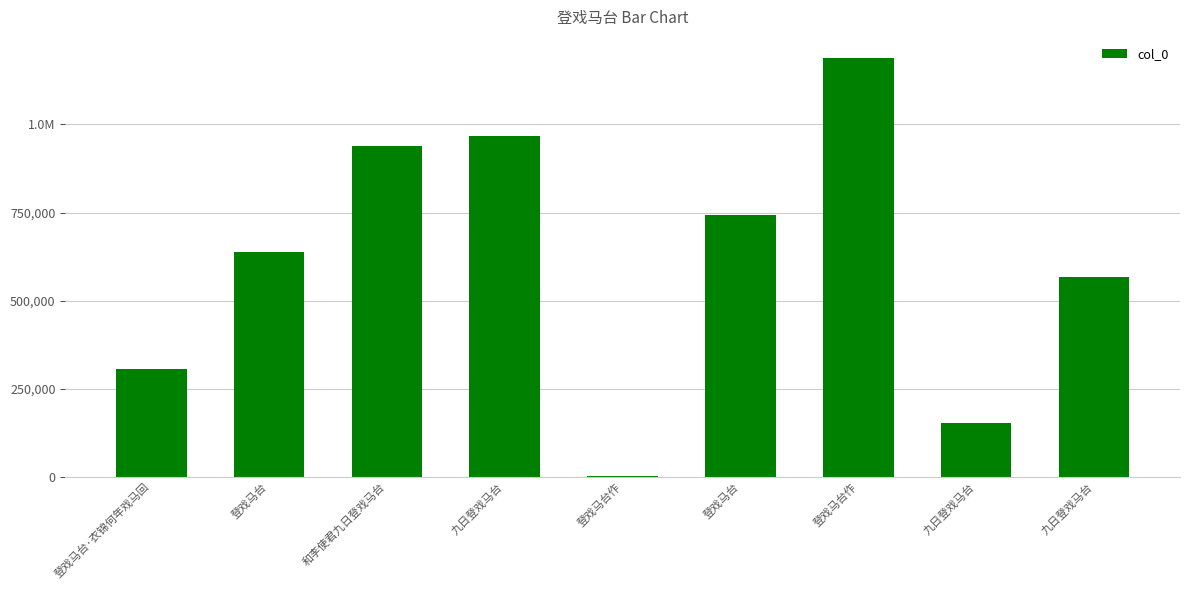

What is the value of the 3rd bar from the left?

939814